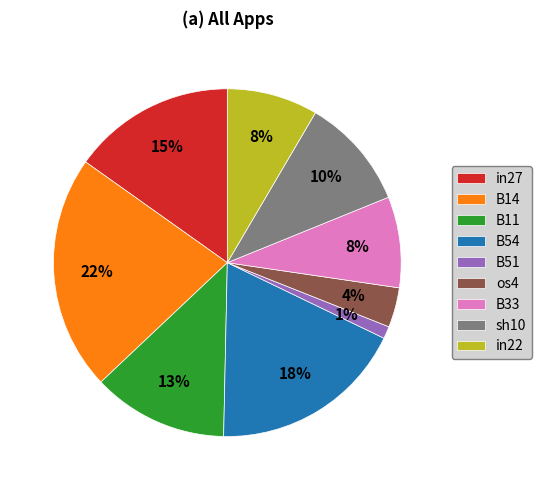

To the nearest percent, what percentage of the pie is in27?

15%